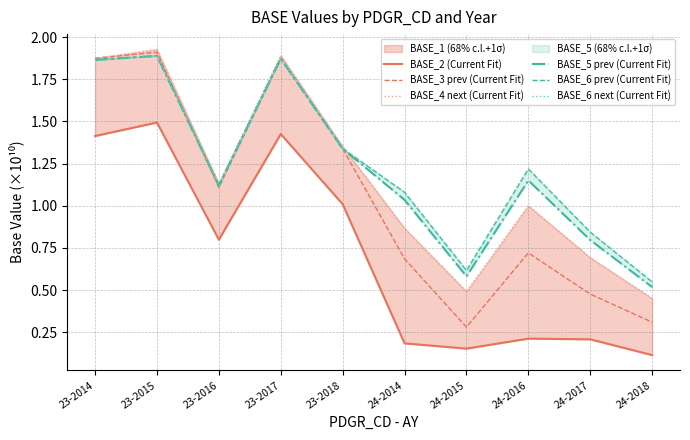

Reading left to right, list all the values displayed in this chart.

BASE_2 (Current Fit): 1.4	1.5	0.8	1.4	1.0	0.2	0.2	0.2	0.2	0.1
BASE_3 prev (Current Fit): 1.9	1.9	1.1	1.9	1.3	0.7	0.3	0.7	0.5	0.3
BASE_4 next (Current Fit): 1.9	1.9	1.1	1.9	1.4	0.9	0.5	1.0	0.7	0.5
BASE_5 prev (Current Fit): 1.9	1.9	1.1	1.9	1.3	1.0	0.6	1.2	0.8	0.5
BASE_6 prev (Current Fit): 1.9	1.9	1.1	1.9	1.3	1.1	0.6	1.2	0.8	0.5
BASE_6 next (Current Fit): 1.9	1.9	1.1	1.9	1.3	1.1	0.6	1.2	0.8	0.5